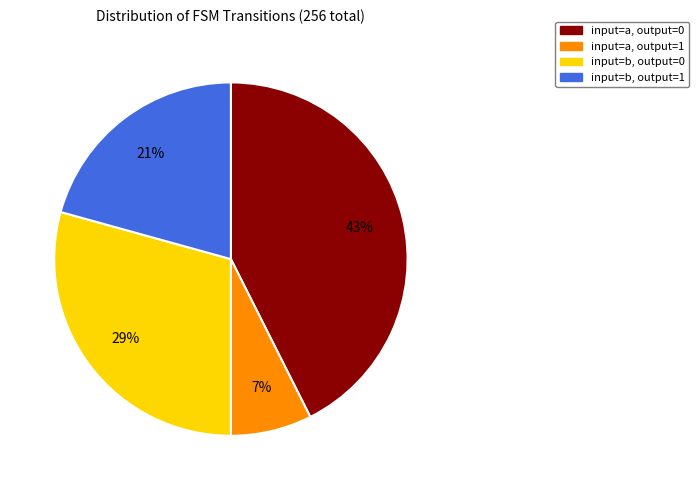

Is there any slice that represents more than half of the pie?

No